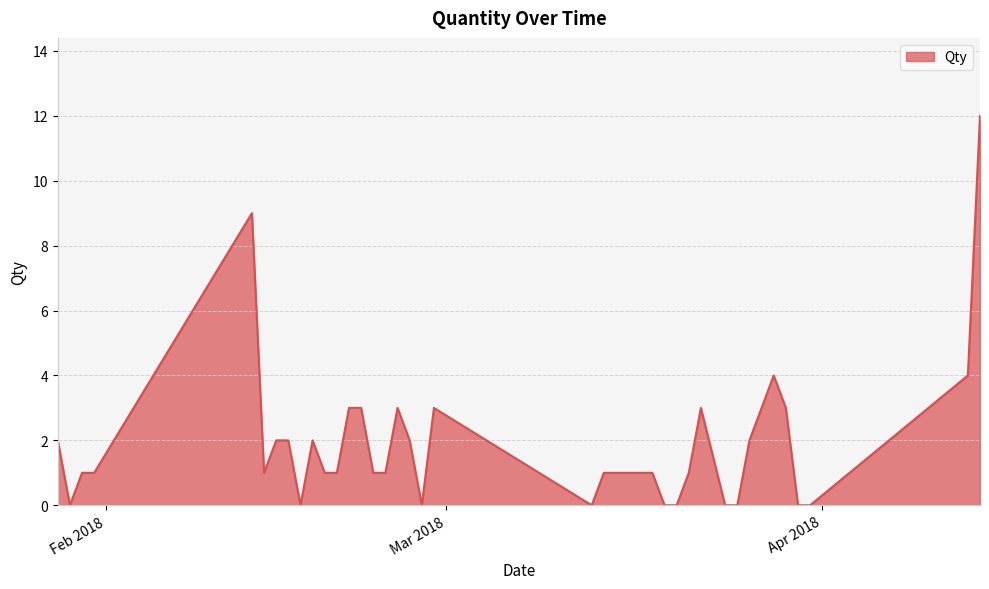

What is the greatest value displayed?

12